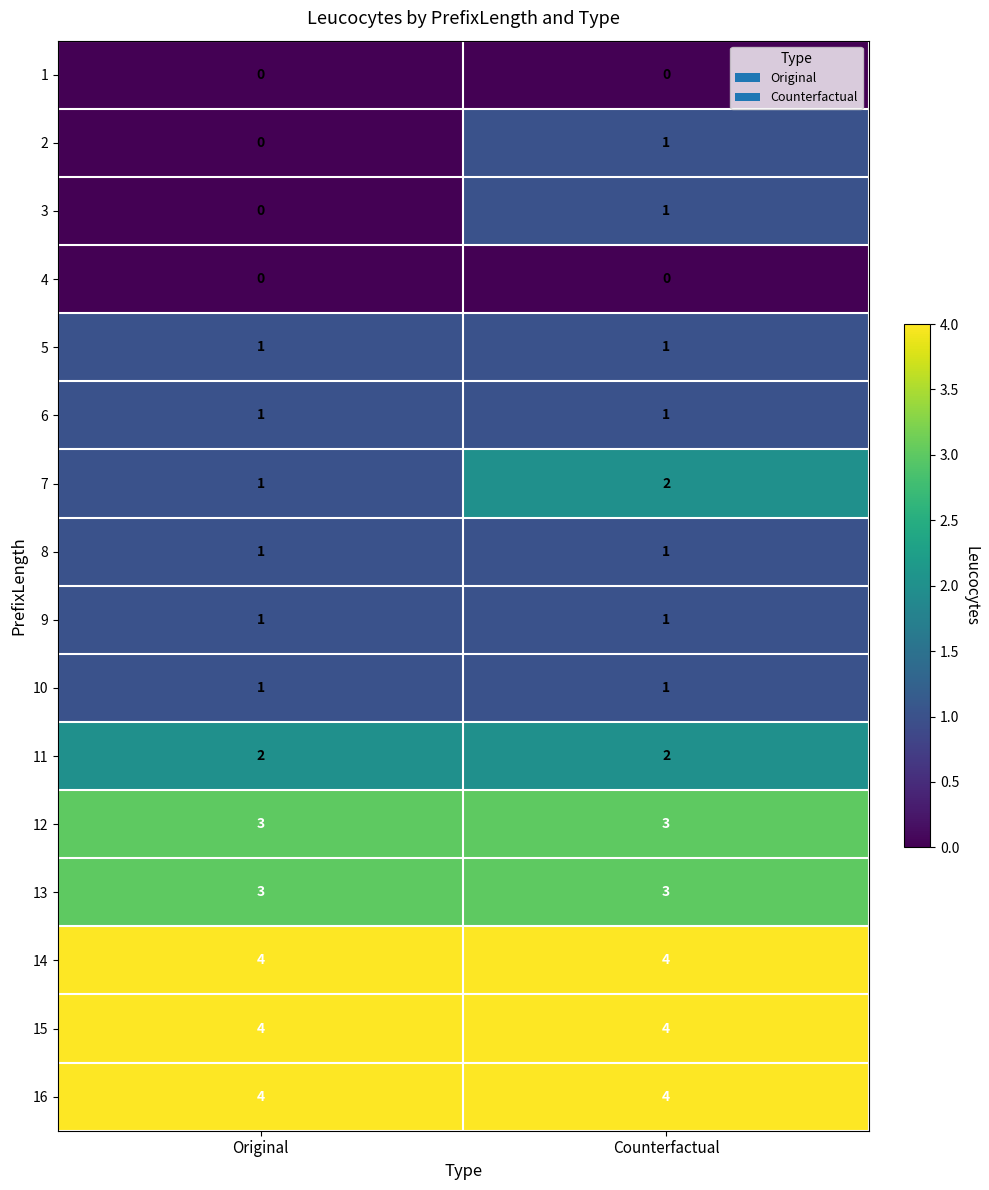

How many data points does each series have?

2